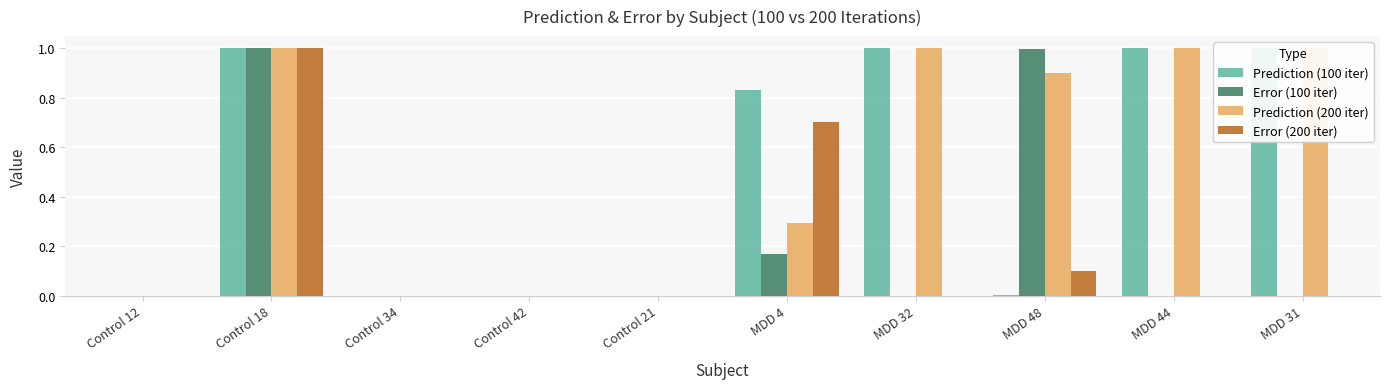

What value does the Error (100 iter) series have at MDD 48?

1.0